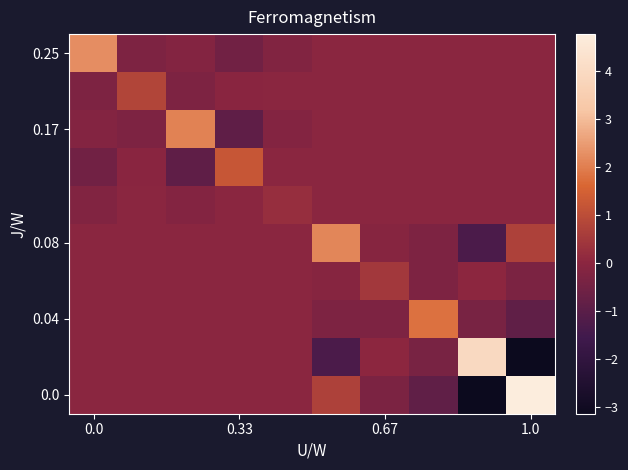

What is the greatest value displayed?

4.8